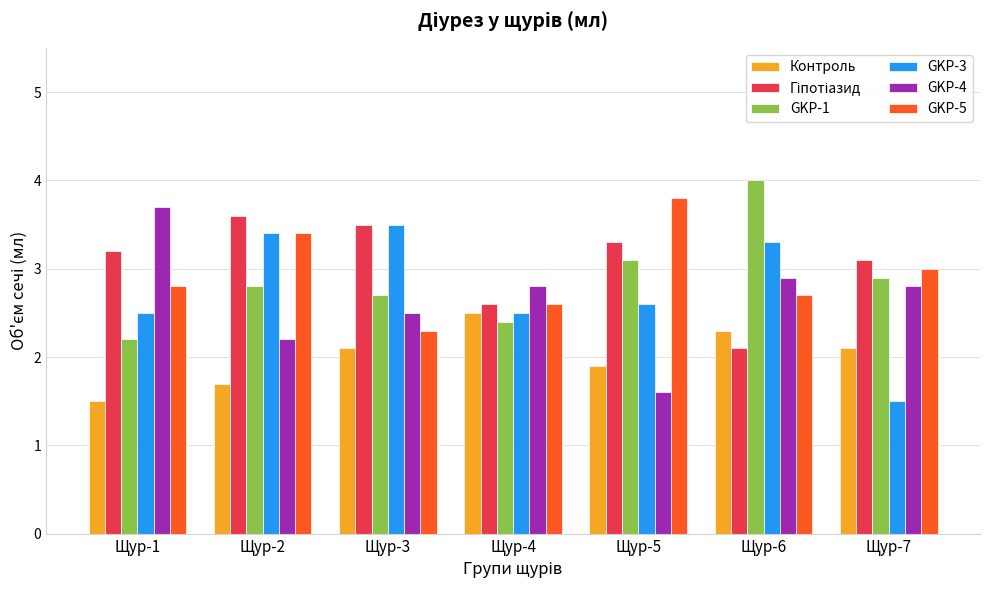

What is the difference between the GKP-5 values at Щур-3 and Щур-2?

1.1